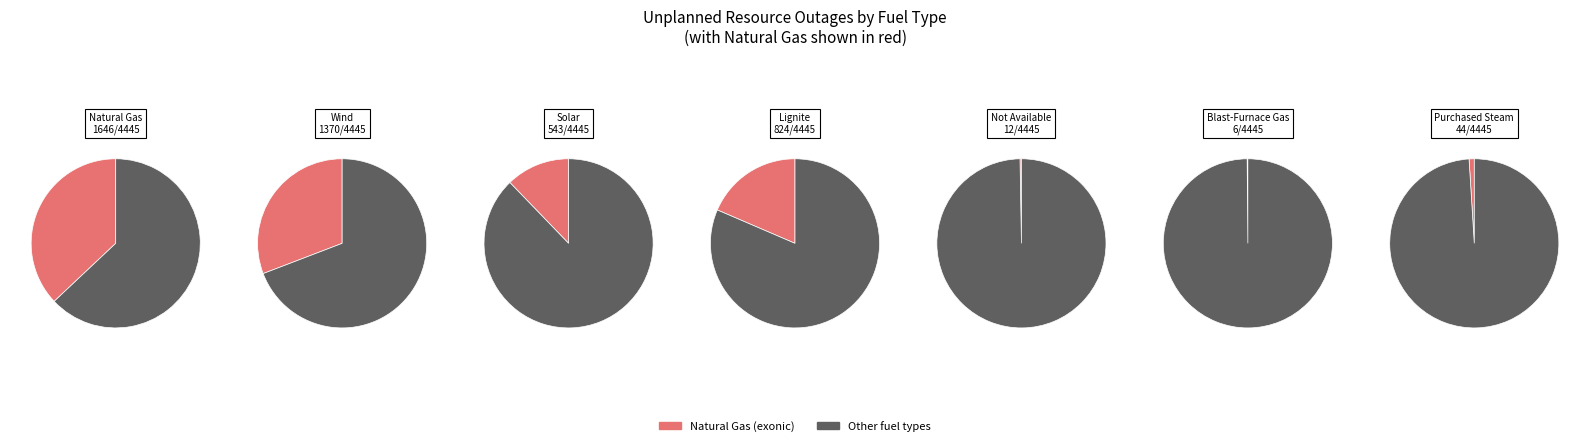

To the nearest percent, what percentage of the pie is Solar?

12%